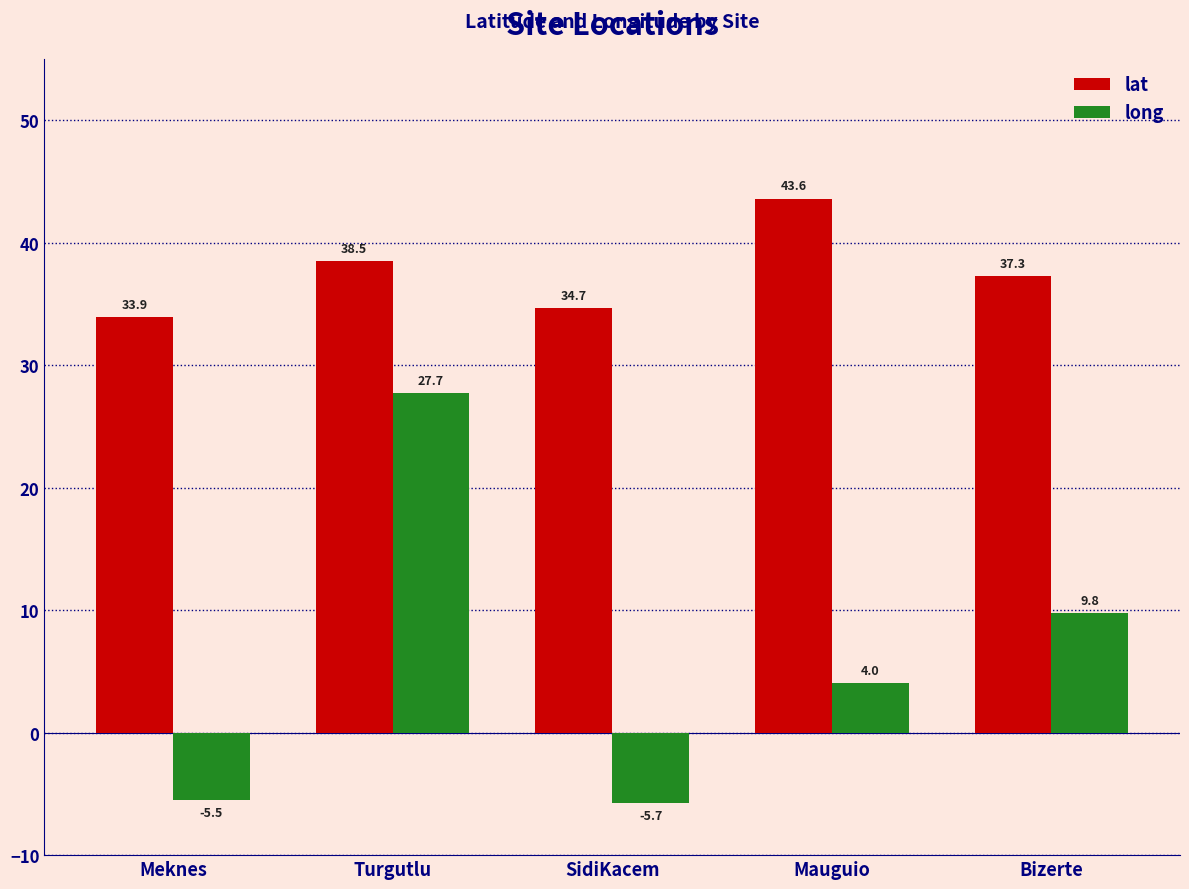

Reading left to right, transcribe all the data shown in this chart.

lat: 33.9	38.5	34.7	43.6	37.3
long: -5.5	27.7	-5.7	4.0	9.8